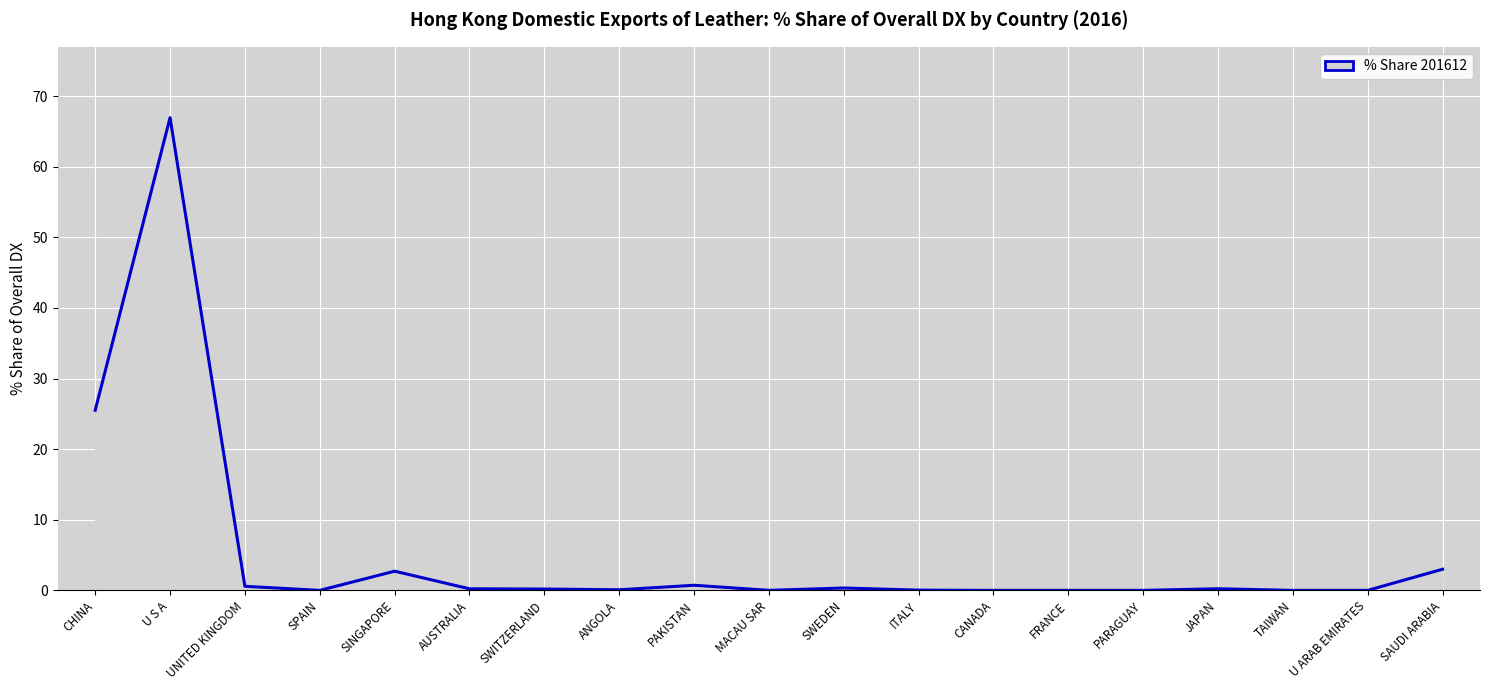

The value at U ARAB EMIRATES is 0.0. True or false?

True